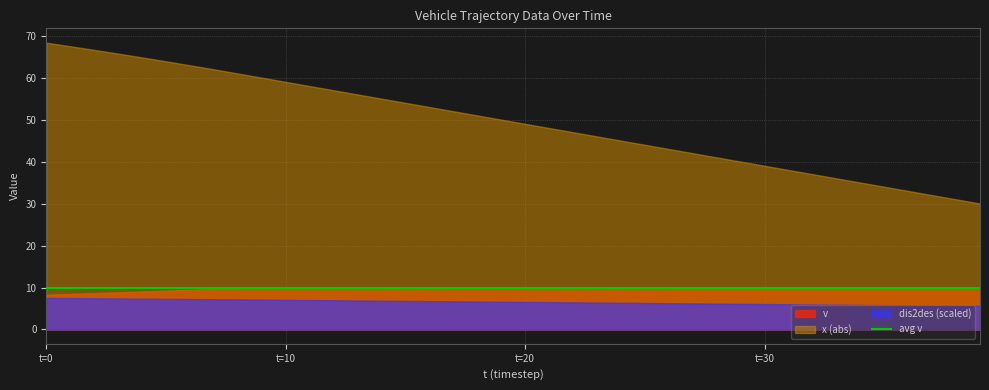

What is the maximum value for v?

10.0